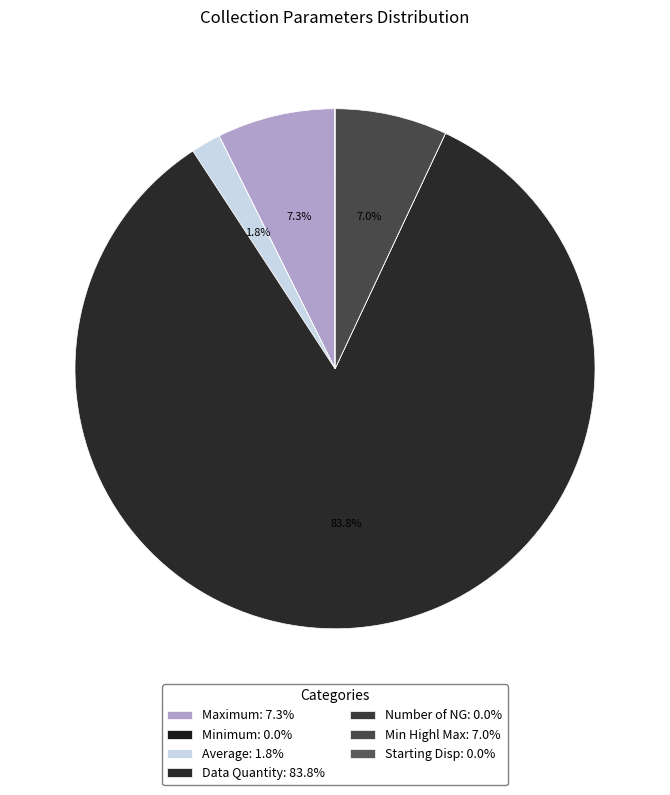

How many segments does this pie chart have?

7